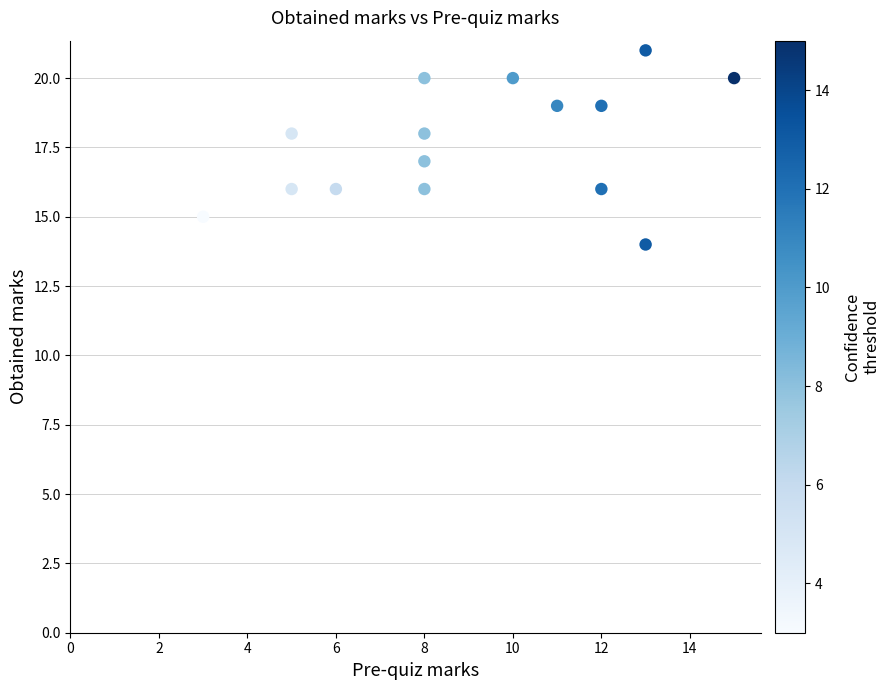

What is the range of Y values (max minus min)?

7